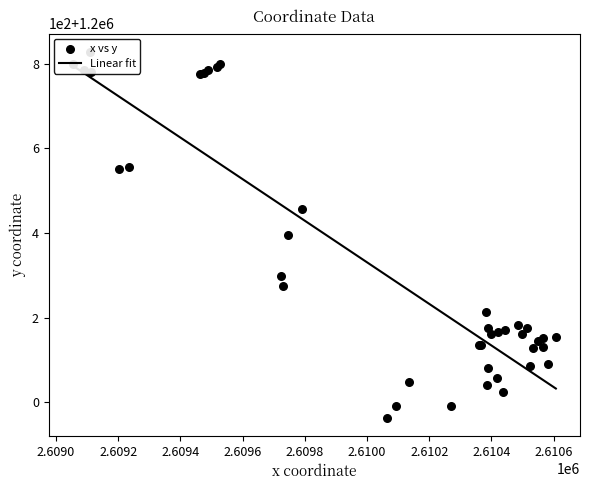

What are all the series names shown in the legend?

Linear fit, x vs y